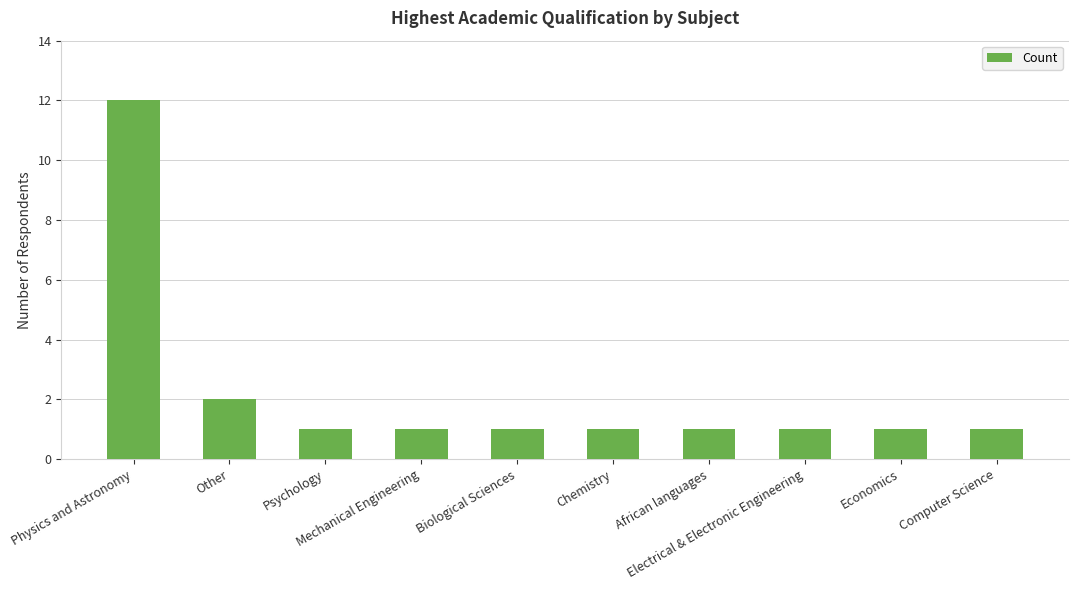

What is the label of the 9th bar from the right?

Other